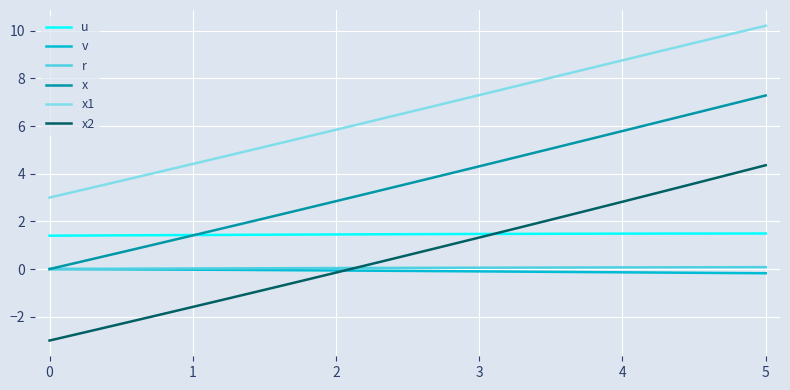

Which series has the widest spread of values?

x2